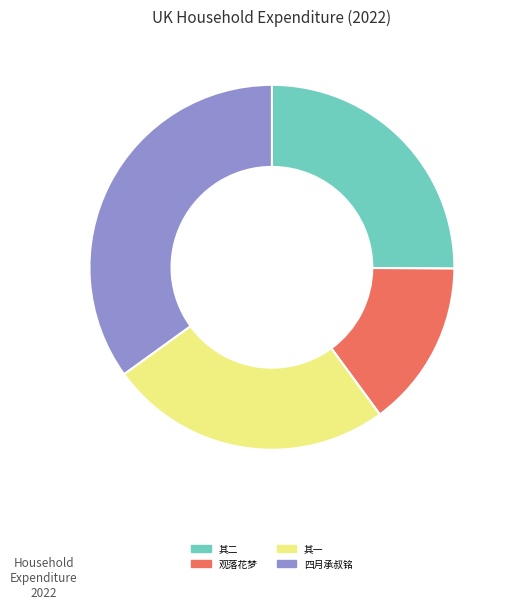

Is there any slice that represents more than half of the pie?

No